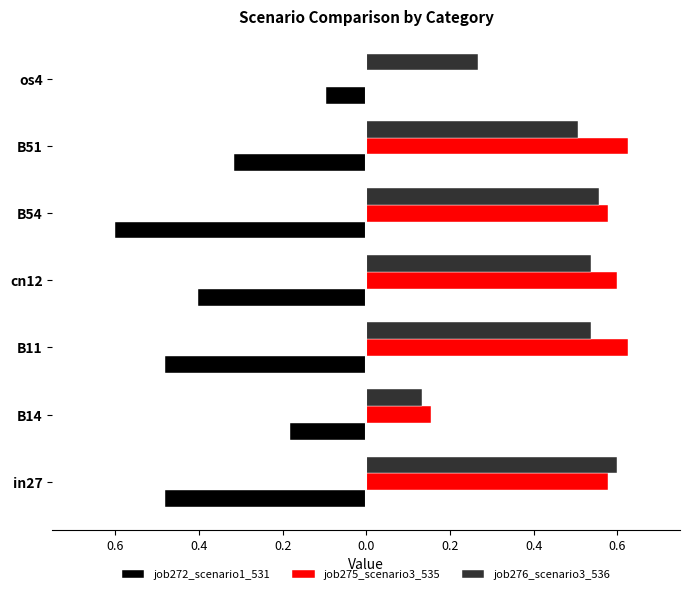

Reading left to right, what are all the values shown in this chart?

job272_scenario1_531: -0.5	-0.2	-0.5	-0.4	-0.6	-0.3	-0.1
job275_scenario3_535: 0.6	0.2	0.6	0.6	0.6	0.6	0.0
job276_scenario3_536: 0.6	0.1	0.5	0.5	0.6	0.5	0.3